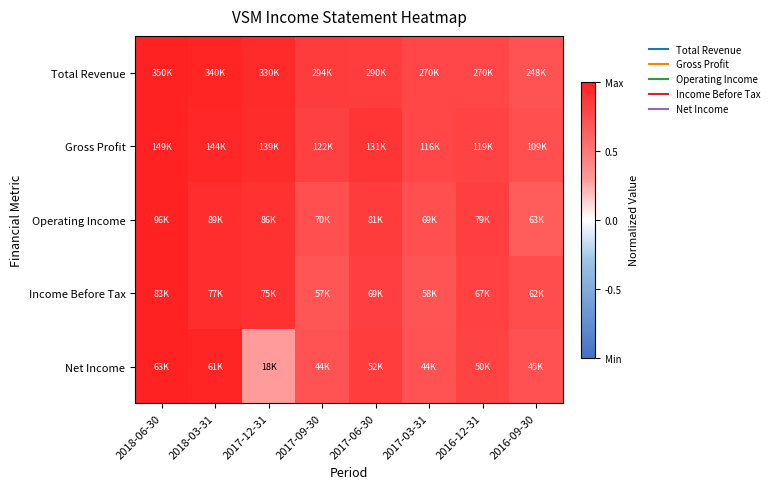

Reading left to right, extract all data points from this chart.

Total Revenue: 2018-06-30=1.0	2018-03-31=1.0	2017-12-31=0.9	2017-09-30=0.8	2017-06-30=0.8	2017-03-31=0.8	2016-12-31=0.8	2016-09-30=0.7
Gross Profit: 2018-06-30=1.0	2018-03-31=1.0	2017-12-31=0.9	2017-09-30=0.8	2017-06-30=0.9	2017-03-31=0.8	2016-12-31=0.8	2016-09-30=0.7
Operating Income: 2018-06-30=1.0	2018-03-31=0.9	2017-12-31=0.9	2017-09-30=0.7	2017-06-30=0.8	2017-03-31=0.7	2016-12-31=0.8	2016-09-30=0.7
Income Before Tax: 2018-06-30=1.0	2018-03-31=0.9	2017-12-31=0.9	2017-09-30=0.7	2017-06-30=0.8	2017-03-31=0.7	2016-12-31=0.8	2016-09-30=0.7
Net Income: 2018-06-30=1.0	2018-03-31=1.0	2017-12-31=0.3	2017-09-30=0.7	2017-06-30=0.8	2017-03-31=0.7	2016-12-31=0.8	2016-09-30=0.7